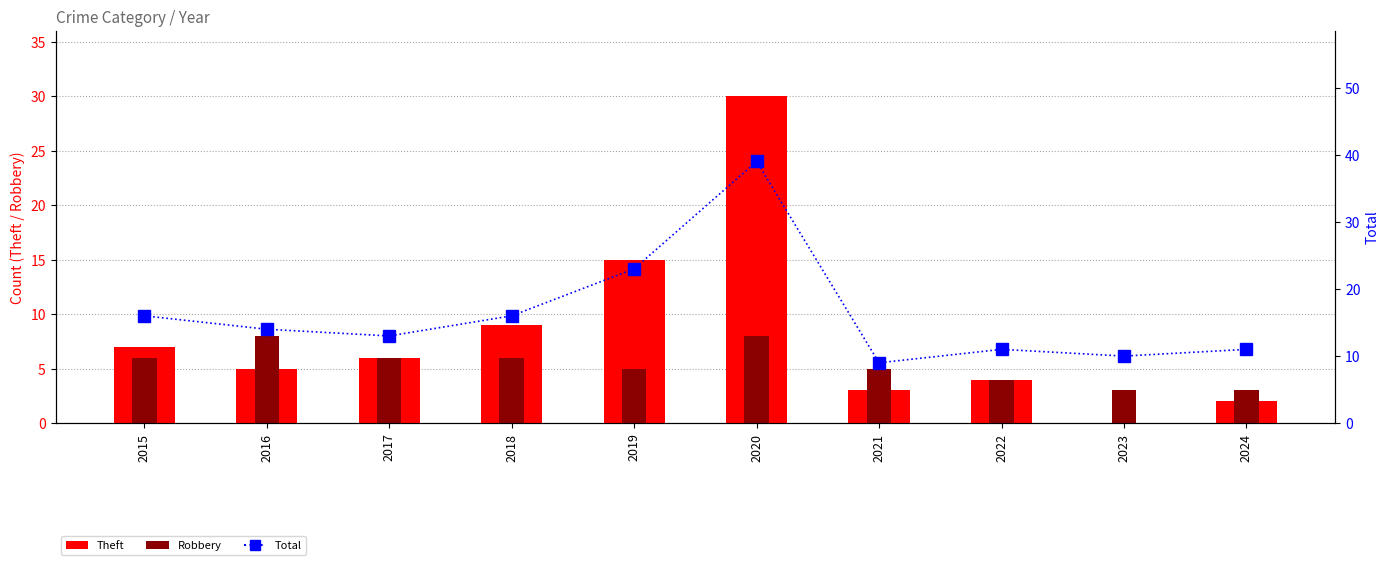

Reading left to right, extract all data points from this chart.

Theft: 7	5	6	9	15	30	3	4	0	2
Robbery: 6	8	6	6	5	8	5	4	3	3
Total: 16	14	13	16	23	39	9	11	10	11